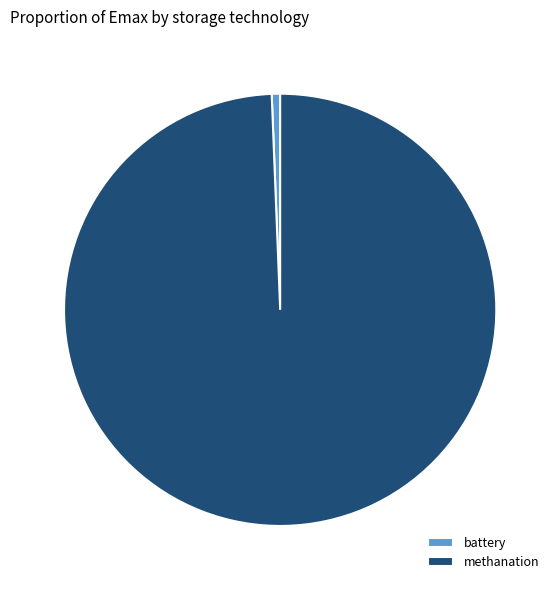

Is it true that methanation is 99% of the pie?

True